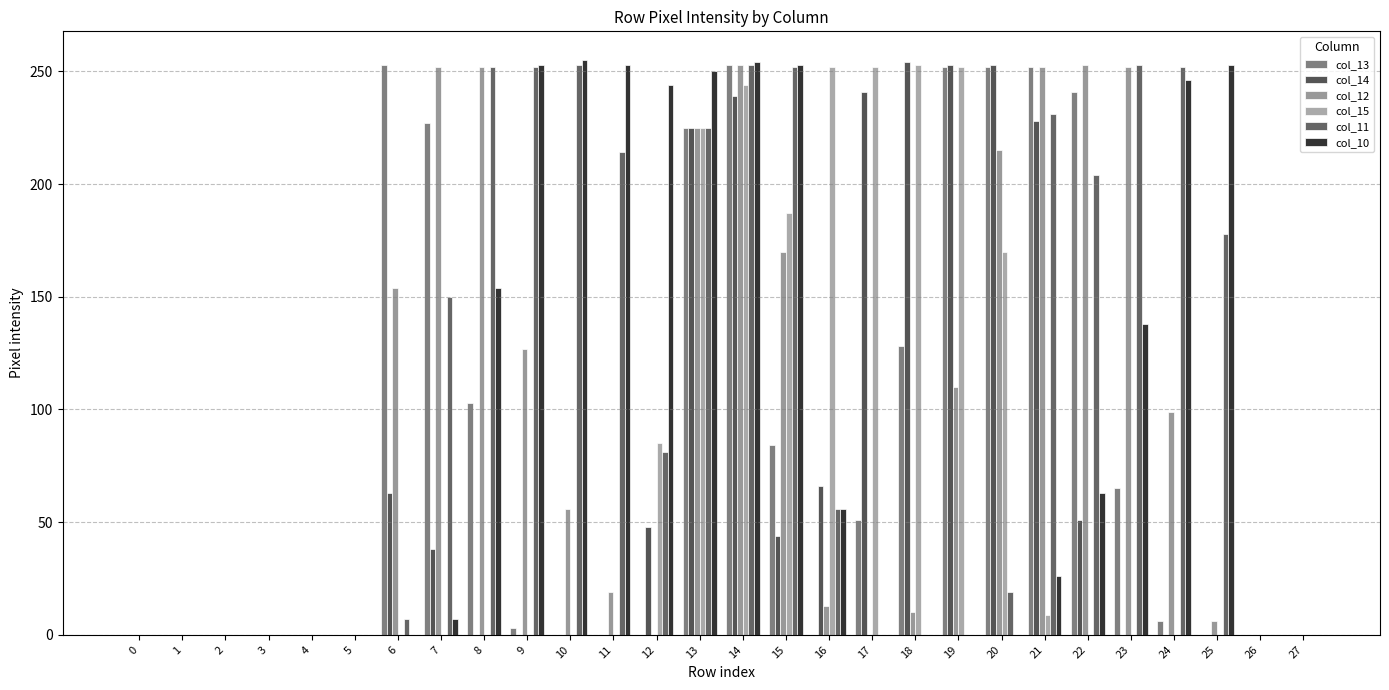

At 12, list the series in order from largest to smallest.

col_10, col_15, col_11, col_14, col_13, col_12